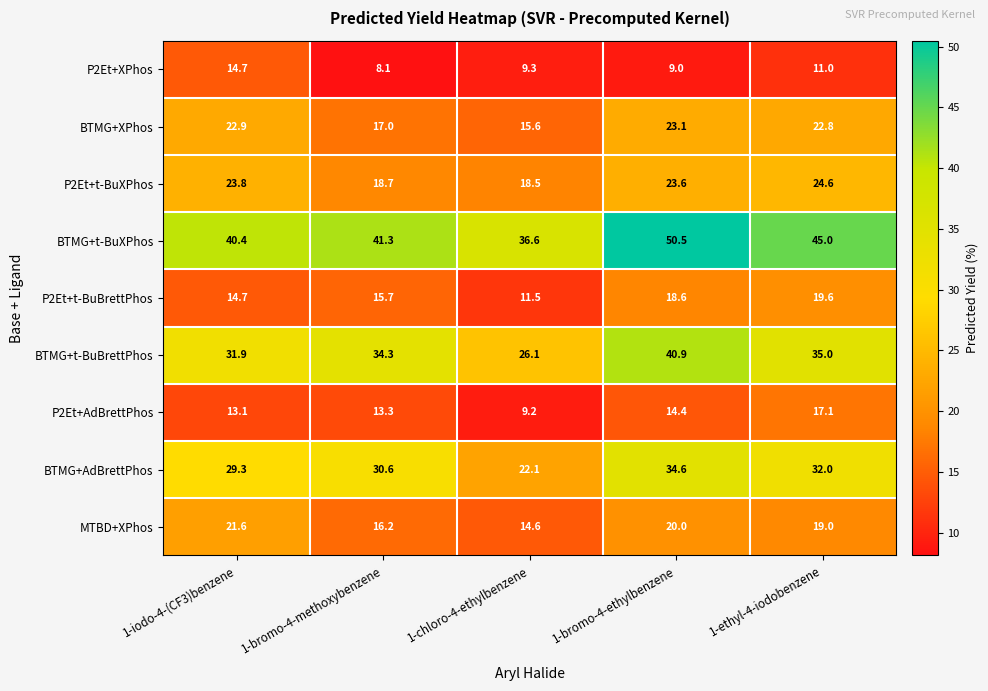

Where does the BTMG+t-BuBrettPhos series first go above 34?

1-bromo-4-methoxybenzene